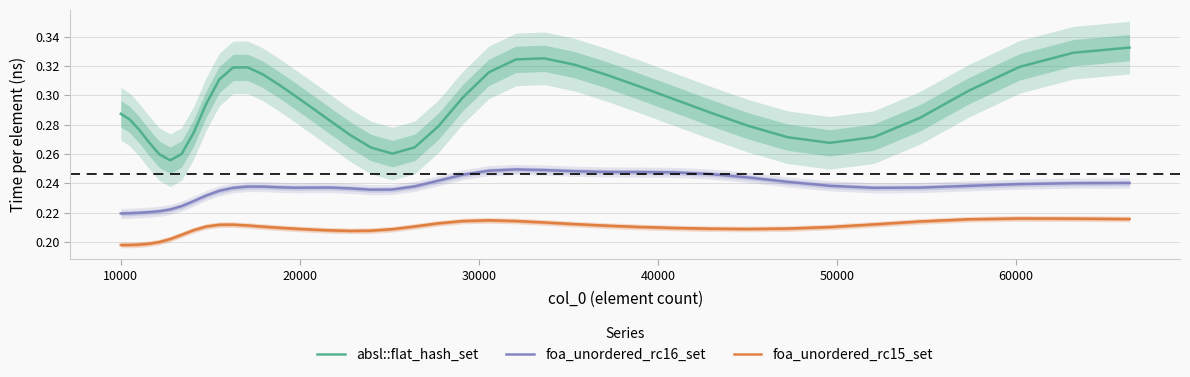

True or false: foa_unordered_rc15_set and foa_unordered_rc16_set cross at least once.

False